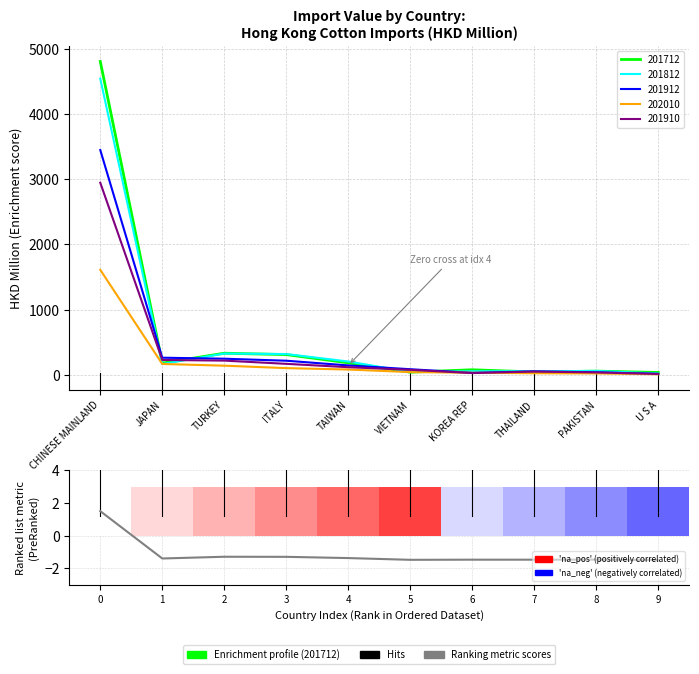

What is the minimum value shown in the chart?

-1.5